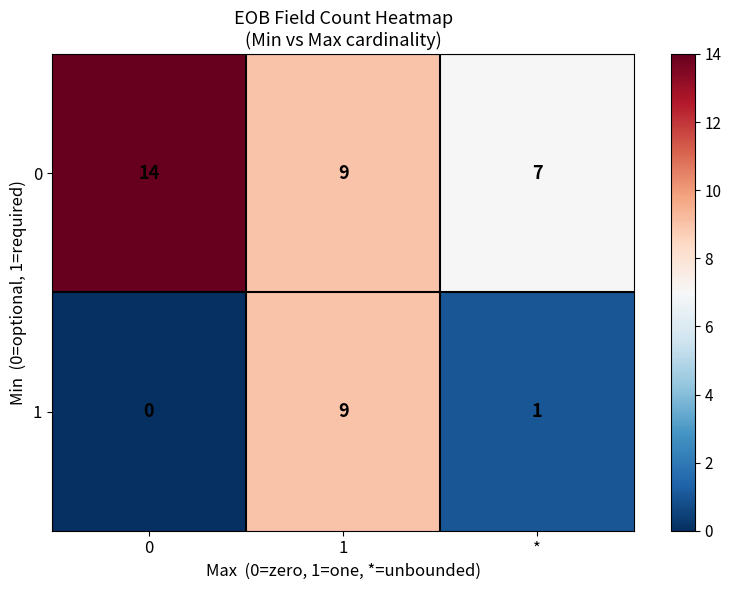

Which series has the widest spread of values?

1